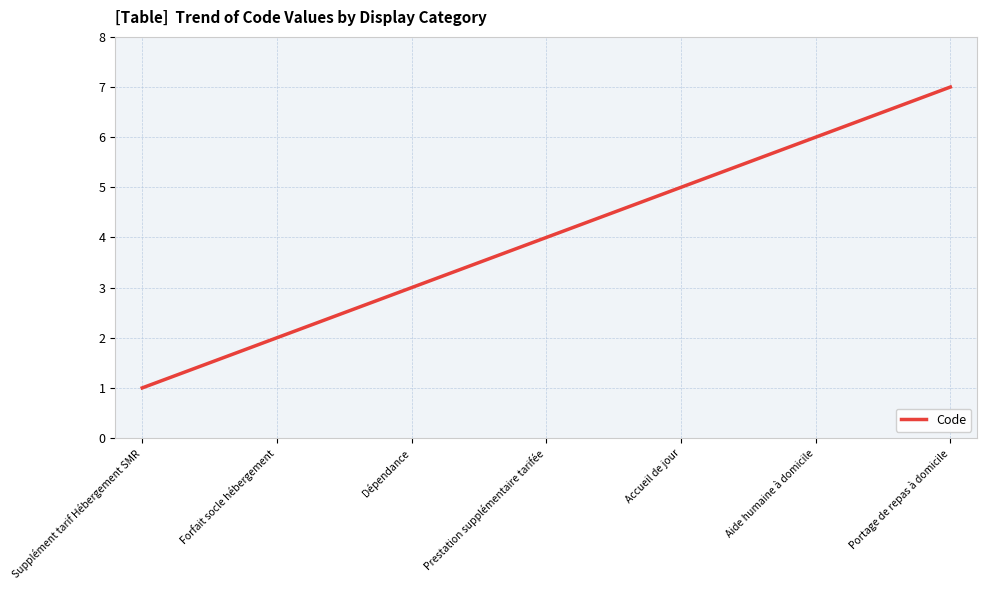

What is the difference between the maximum and minimum values?

6.0